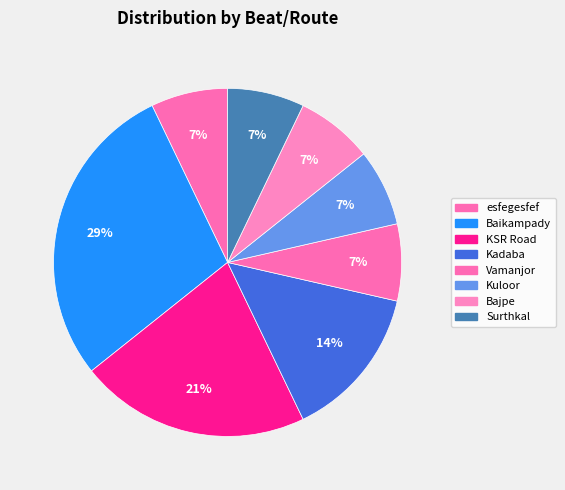

What percentage is the Surthkal slice, to the nearest percent?

7%